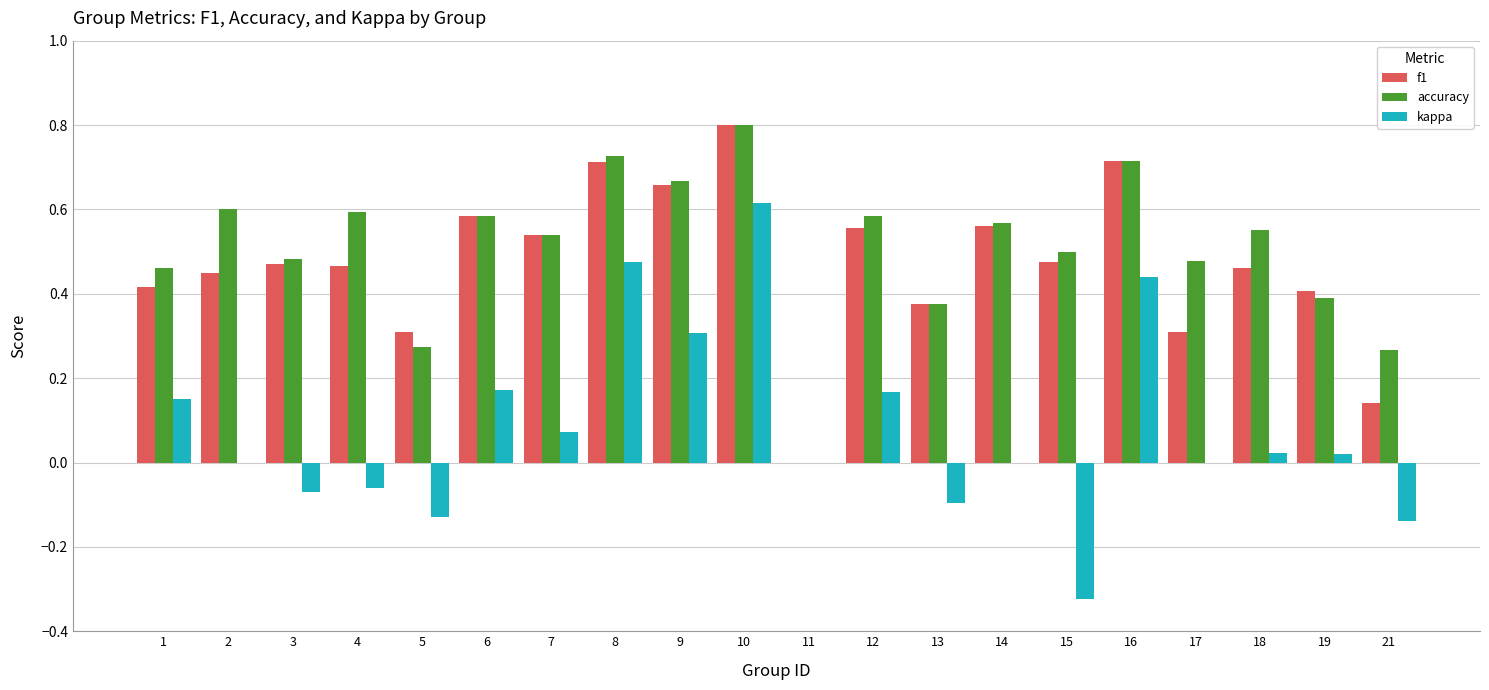

Is it true that kappa equals -0.0 at 4?

False